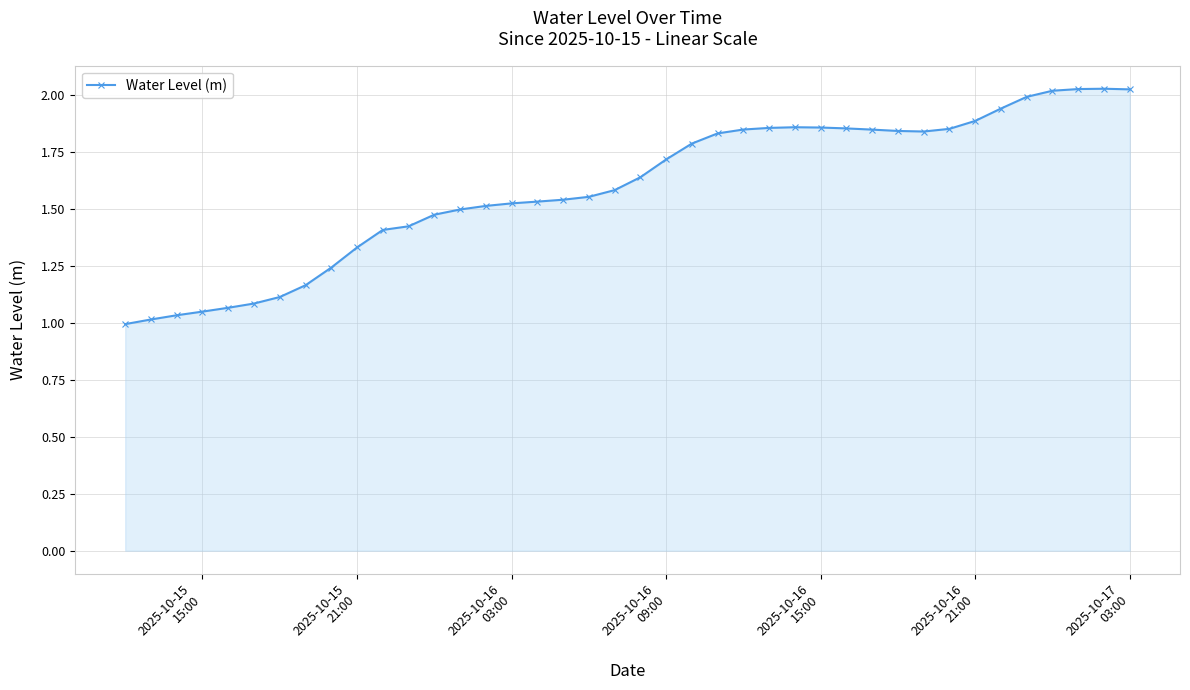

What is the sum of all values?

63.8